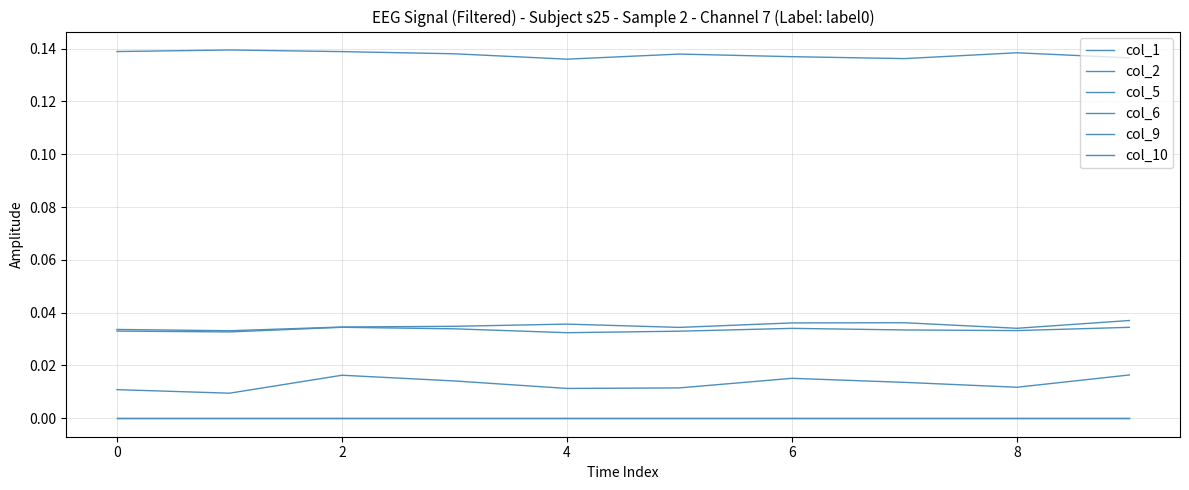

True or false: col_9 and col_1 intersect in this chart.

False